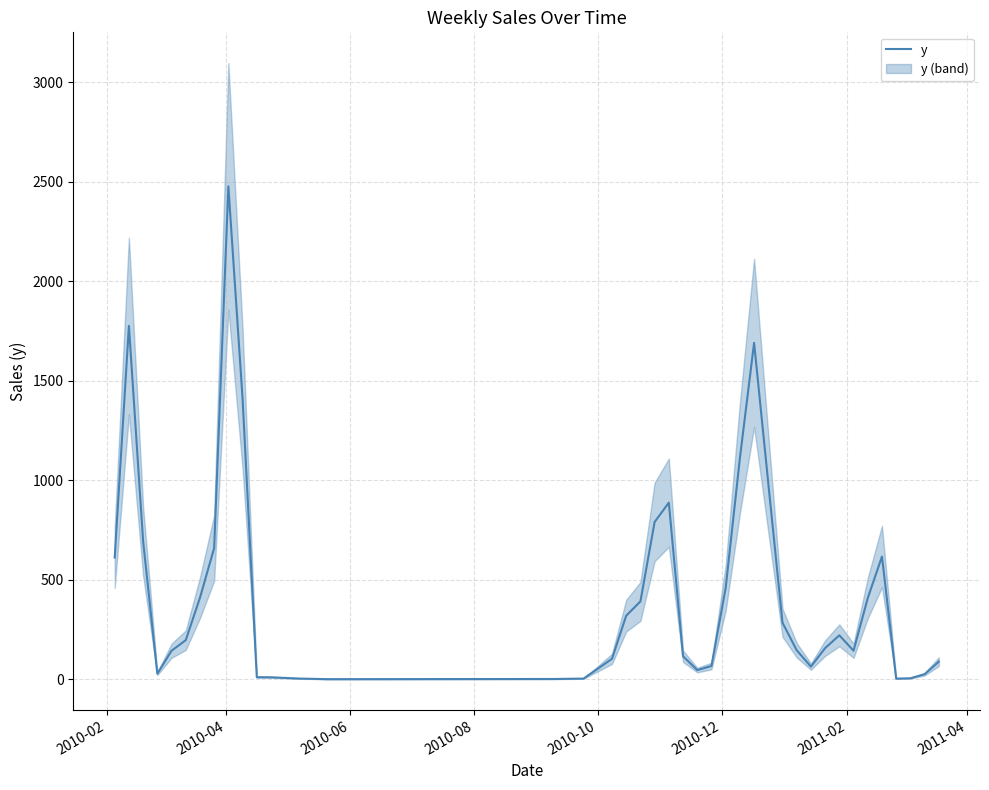

What is the greatest value displayed?

2476.4